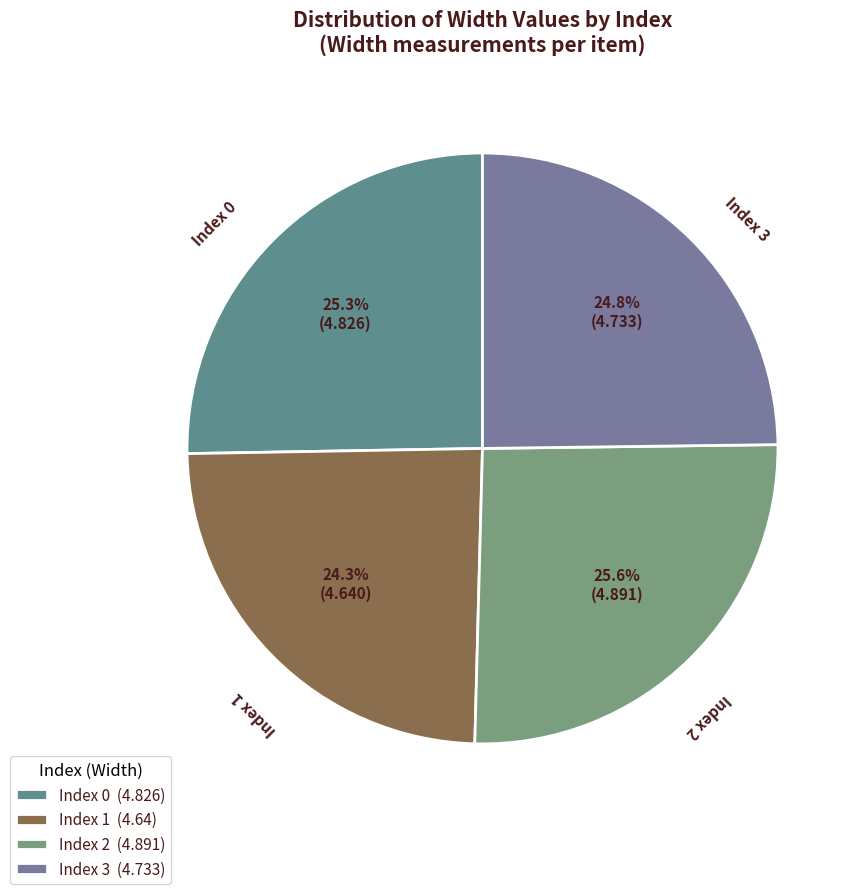

What is the change in value from Index 1 to Index 3?

+0.1